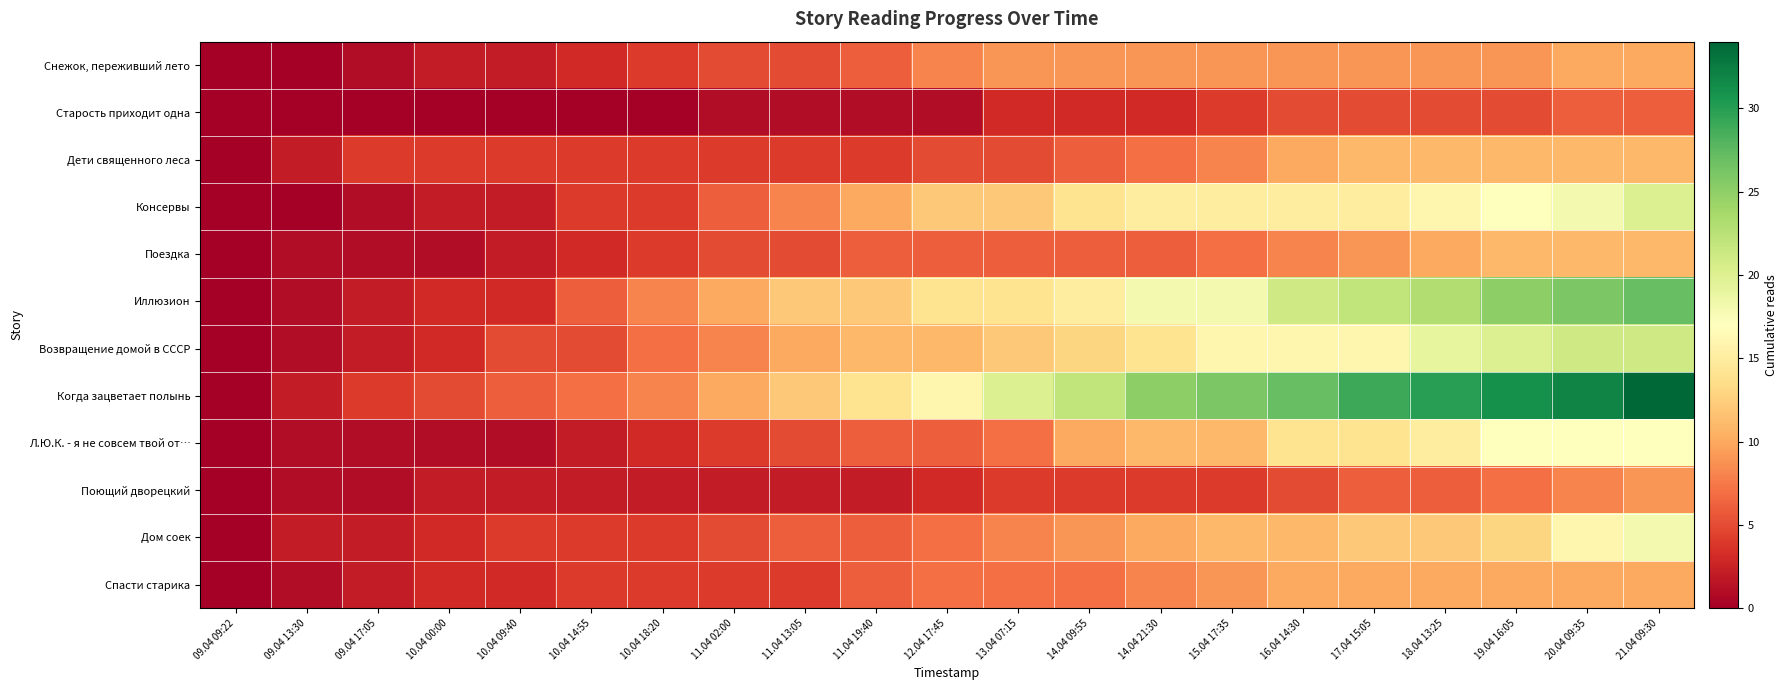

At how many categories does at least one series exceed 26?

6